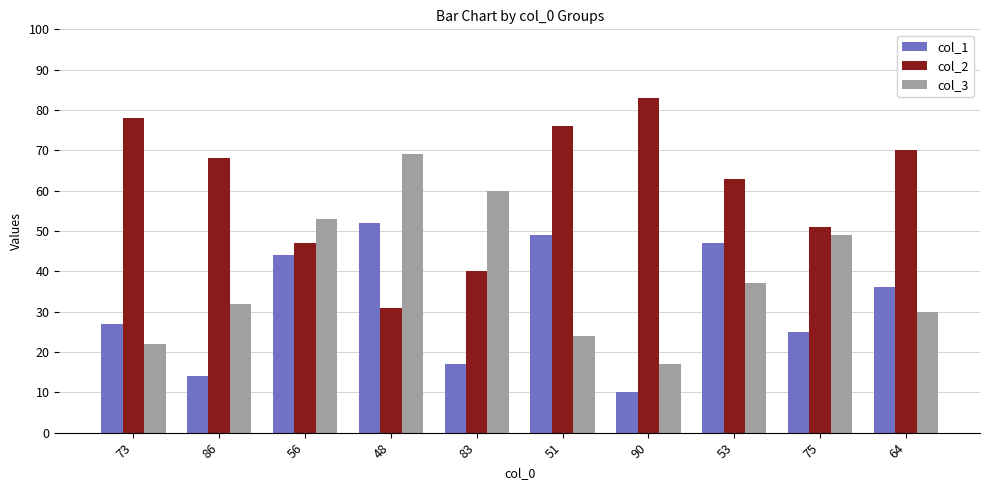

What is the average value of the col_2 series?

61